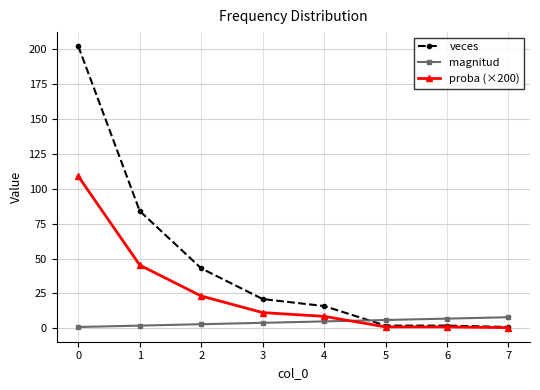

What is the spread (max minus min) of values at 0?

201.0